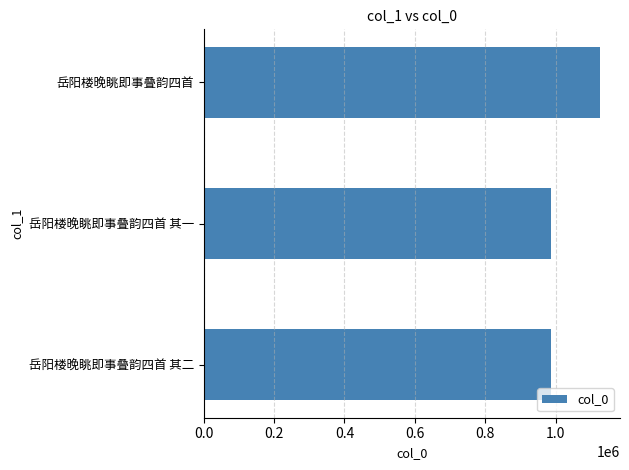

Where is the data nearest to the value 1056643?

岳阳楼晚眺即事叠韵四首 其一